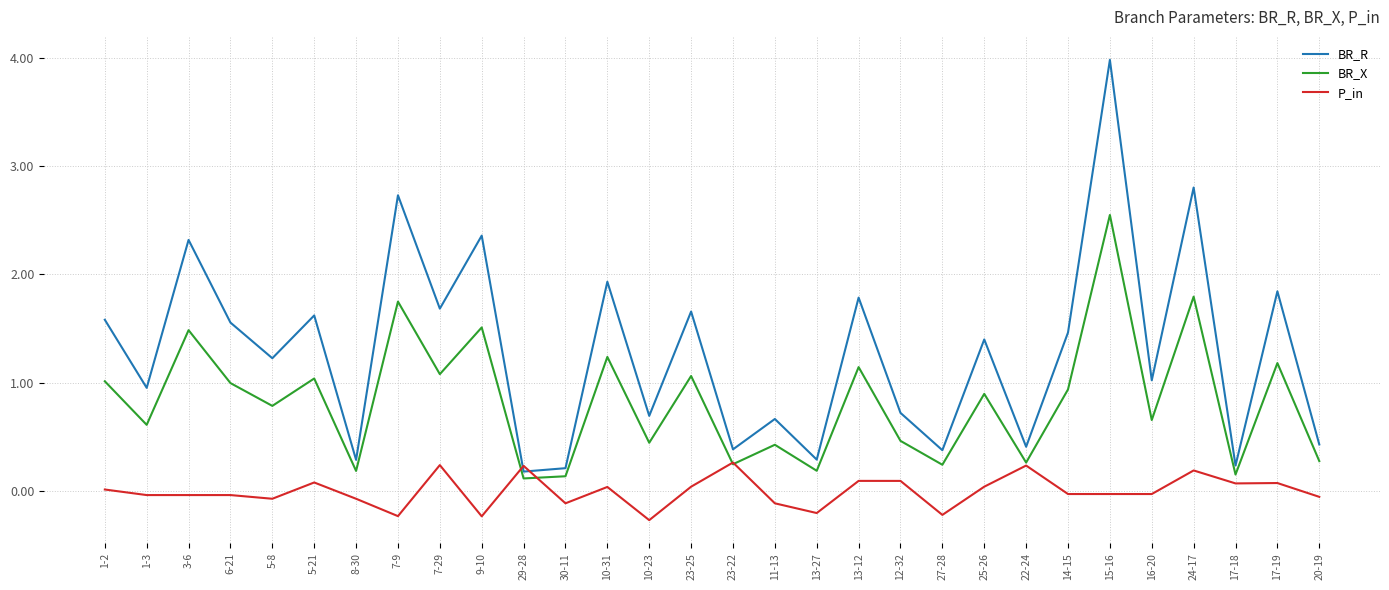

In BR_X, how many points are higher than both neighbors (excluding endpoints)?

12